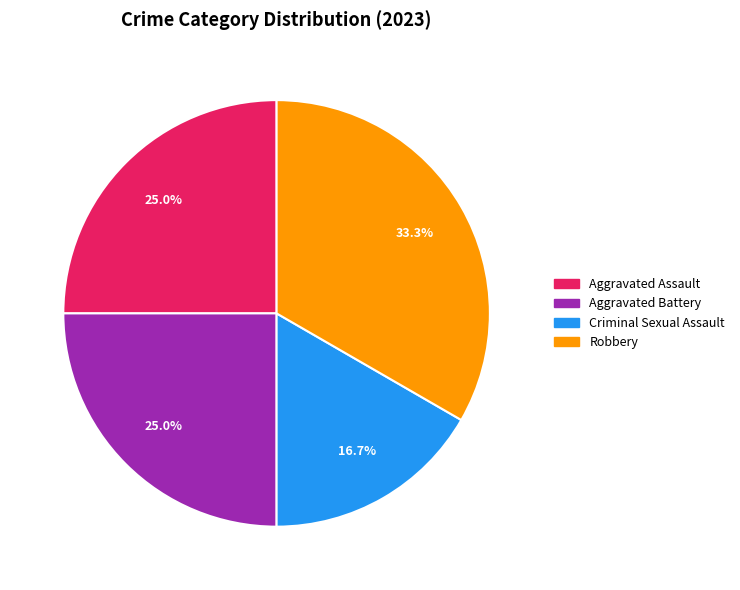

The Aggravated Assault slice represents 25% of the pie. True or false?

True